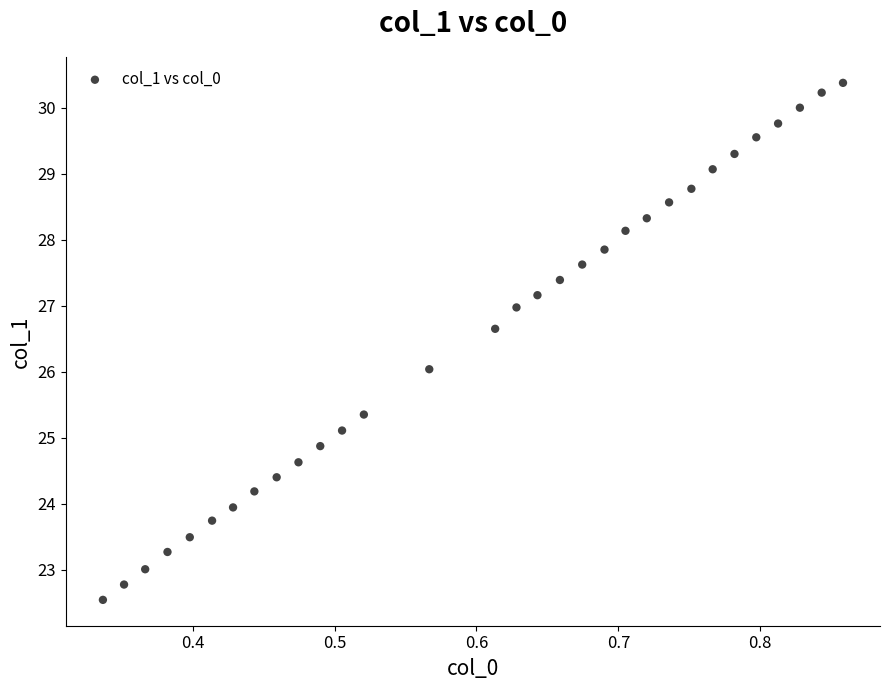

What is the range of X values (max minus min)?

0.5